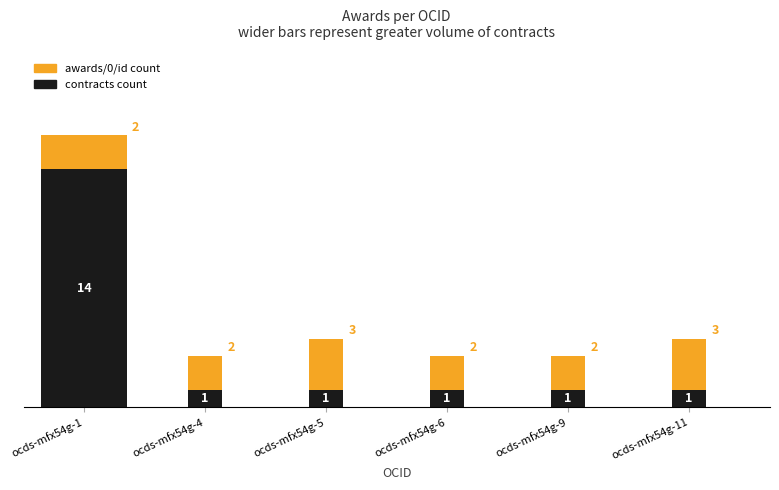

What is the lowest value of the active series?

1